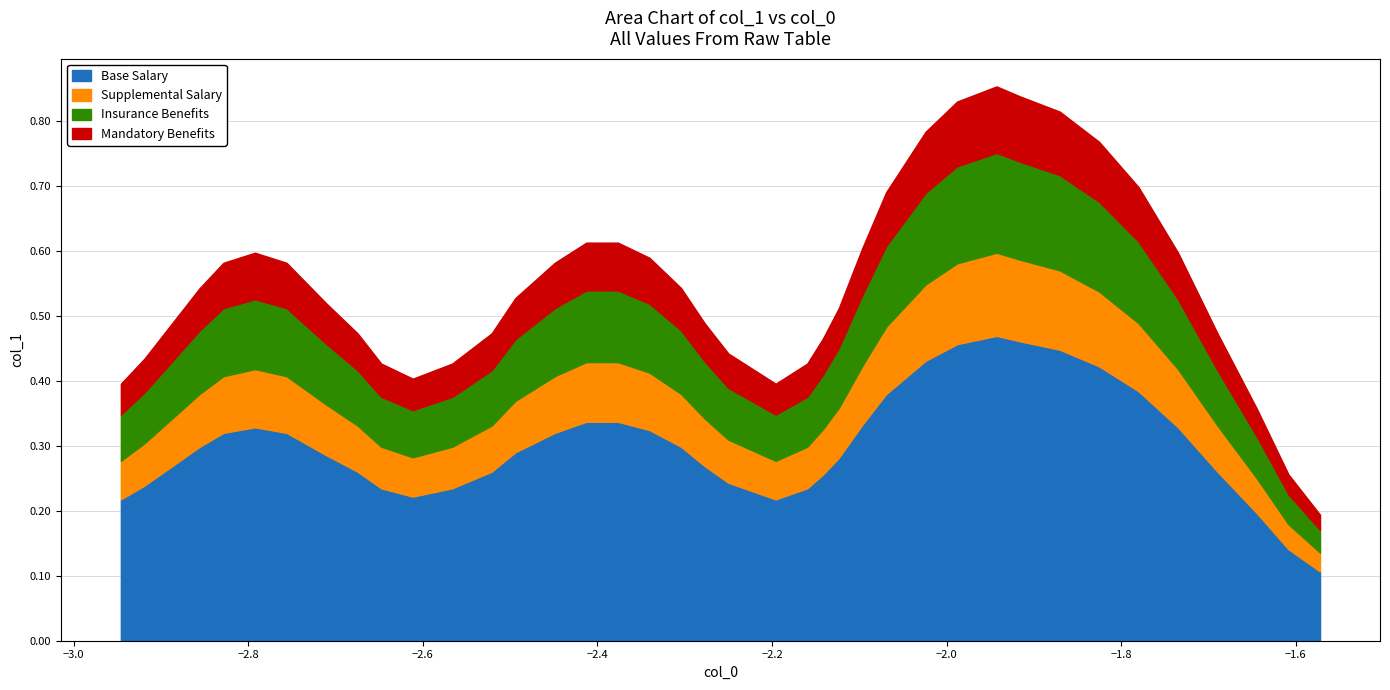

Reading left to right, extract all data points from this chart.

x: 0=-2.9	1=-2.9	2=-2.9	3=-2.9	4=-2.8	5=-2.8	6=-2.8	7=-2.7	8=-2.7	9=-2.6	10=-2.6	11=-2.6	12=-2.5	13=-2.5	14=-2.4	15=-2.4	16=-2.4	17=-2.3	18=-2.3	19=-2.3	20=-2.2	21=-2.2	22=-2.2	23=-2.2	24=-2.1	25=-2.1	26=-2.1	27=-2.1	28=-2.0	29=-2.0	30=-1.9	31=-1.9	32=-1.9	33=-1.8	34=-1.8	35=-1.7	36=-1.7	37=-1.6	38=-1.6	39=-1.6
y: 0=0.4	1=0.4	2=0.5	3=0.5	4=0.6	5=0.6	6=0.6	7=0.5	8=0.5	9=0.4	10=0.4	11=0.4	12=0.5	13=0.5	14=0.6	15=0.6	16=0.6	17=0.6	18=0.5	19=0.5	20=0.4	21=0.4	22=0.4	23=0.4	24=0.5	25=0.5	26=0.6	27=0.7	28=0.8	29=0.8	30=0.9	31=0.8	32=0.8	33=0.8	34=0.7	35=0.6	36=0.5	37=0.4	38=0.3	39=0.2